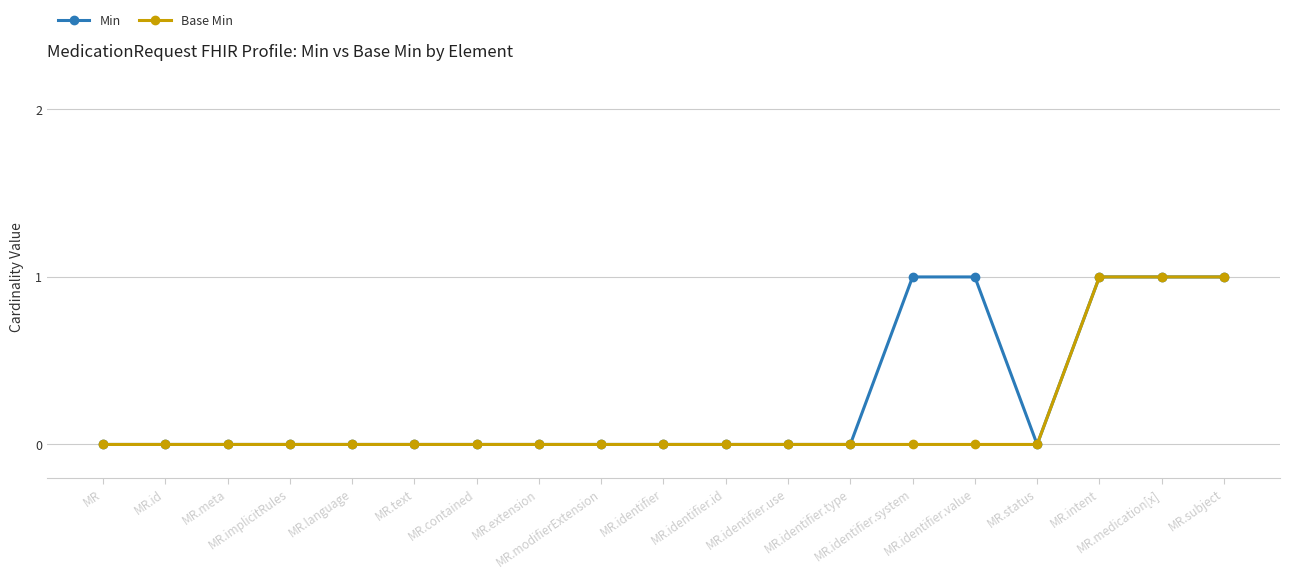

How many lines are shown in the chart?

2